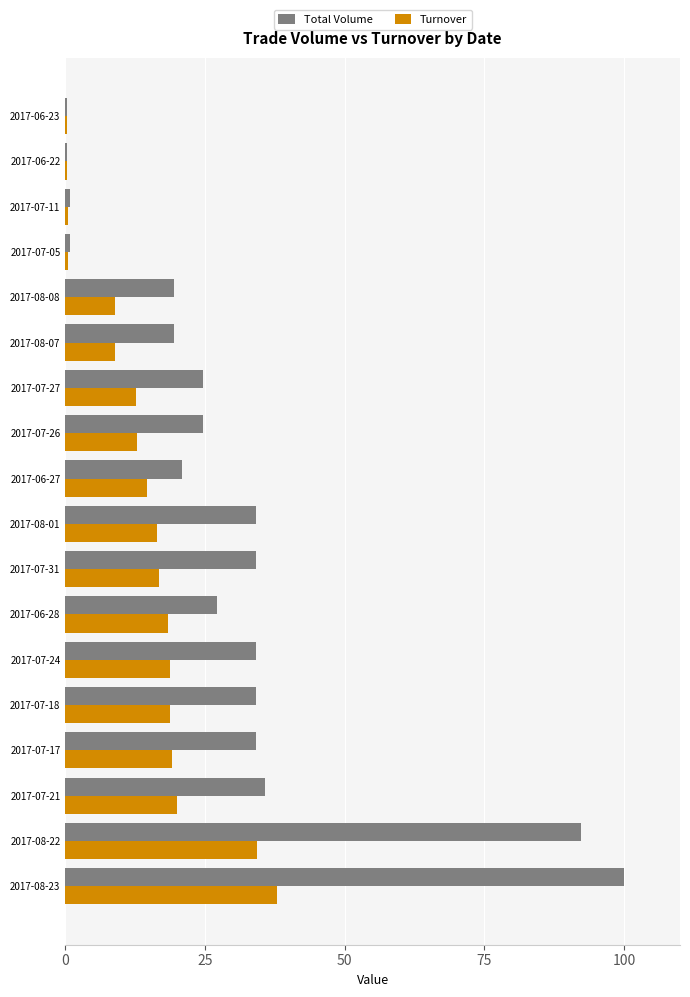

What are all the series names shown in the legend?

Total Volume, Turnover